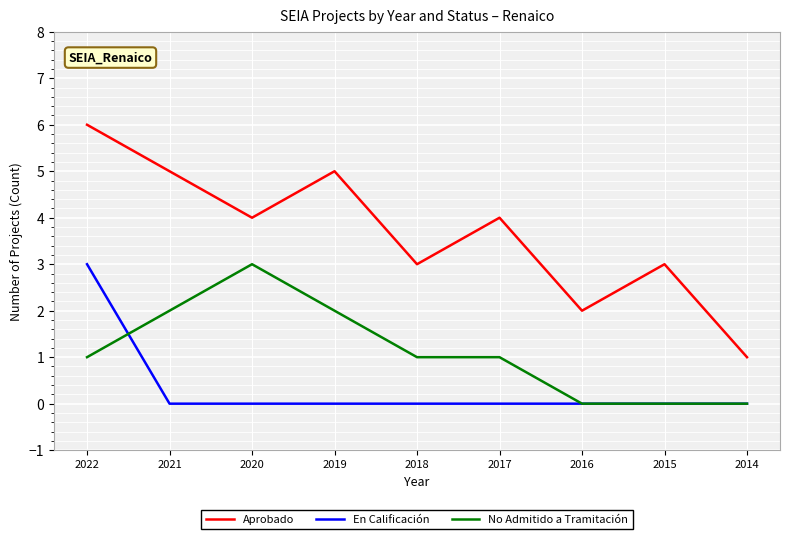

Is it true that Aprobado equals 4 at 2020?

True